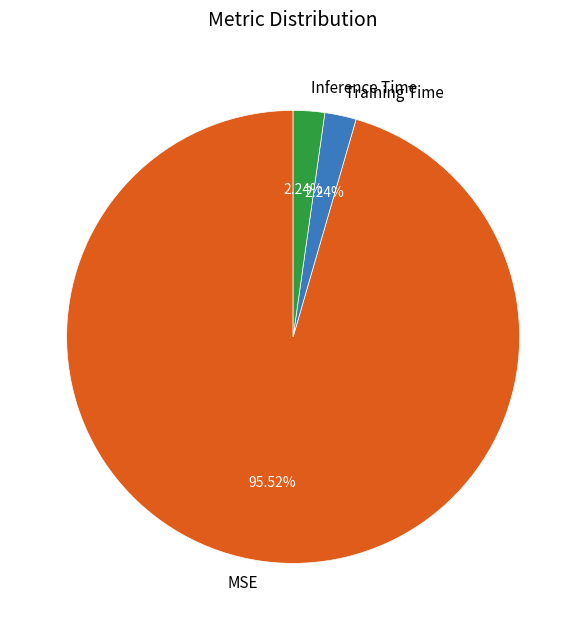

To the nearest percent, what percentage of the pie is Inference Time?

2%